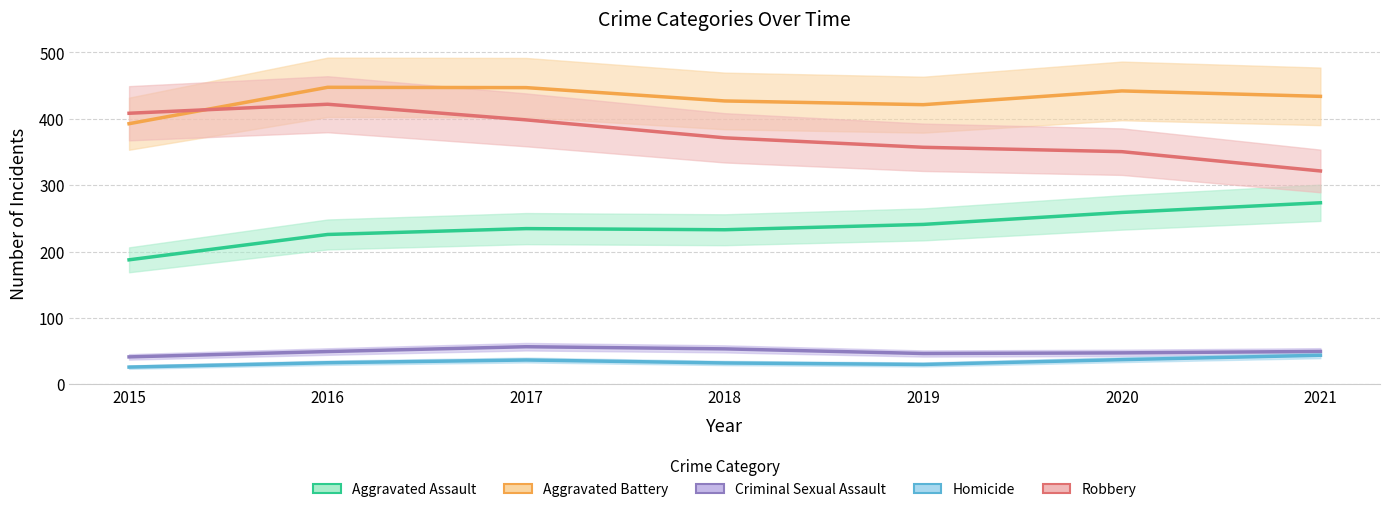

Where does the Aggravated Battery series first go above 433?

2016